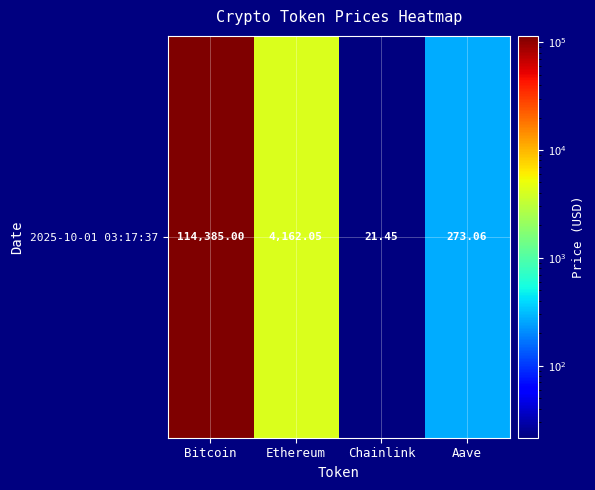

Which label corresponds to the smallest value in the chart?

Chainlink